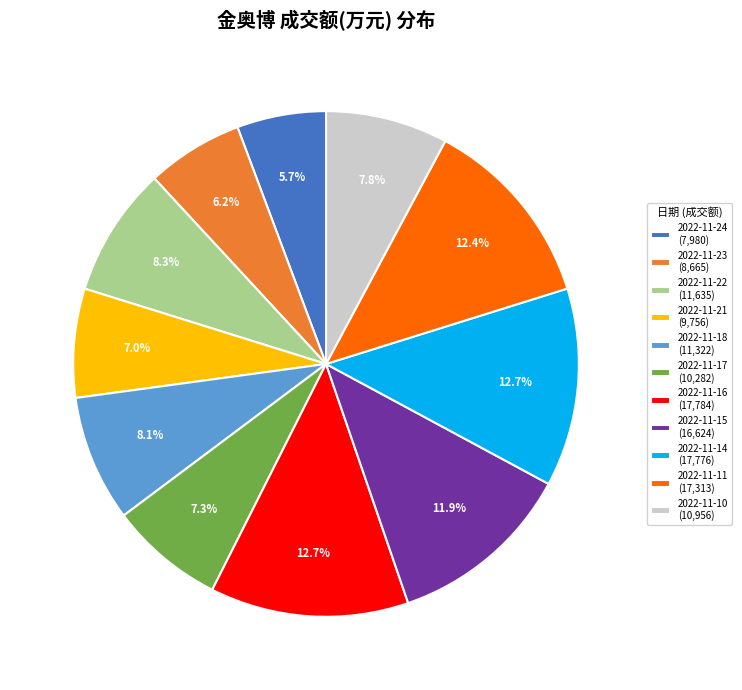

To the nearest percent, what is the combined percentage of 2022-11-23 and 2022-11-14?

19%